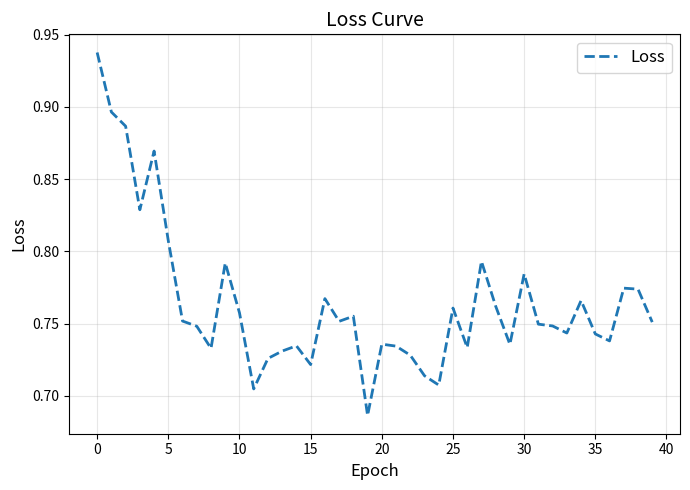

What is the difference between the maximum and minimum values?

0.3